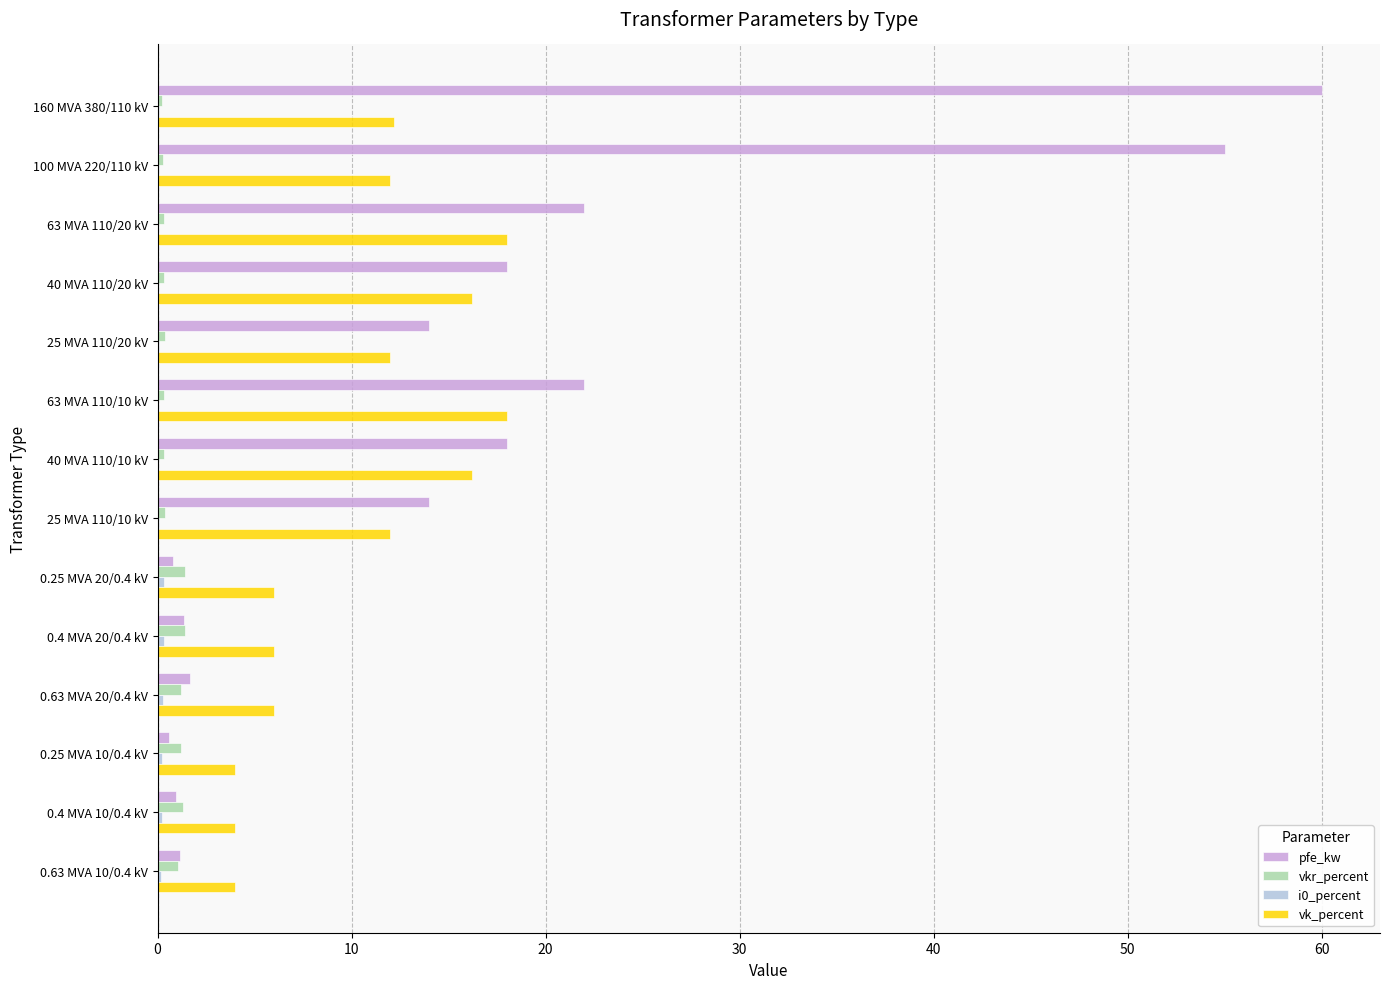

True or false: vk_percent has a value of 22.0 at 40 MVA 110/20 kV.

False